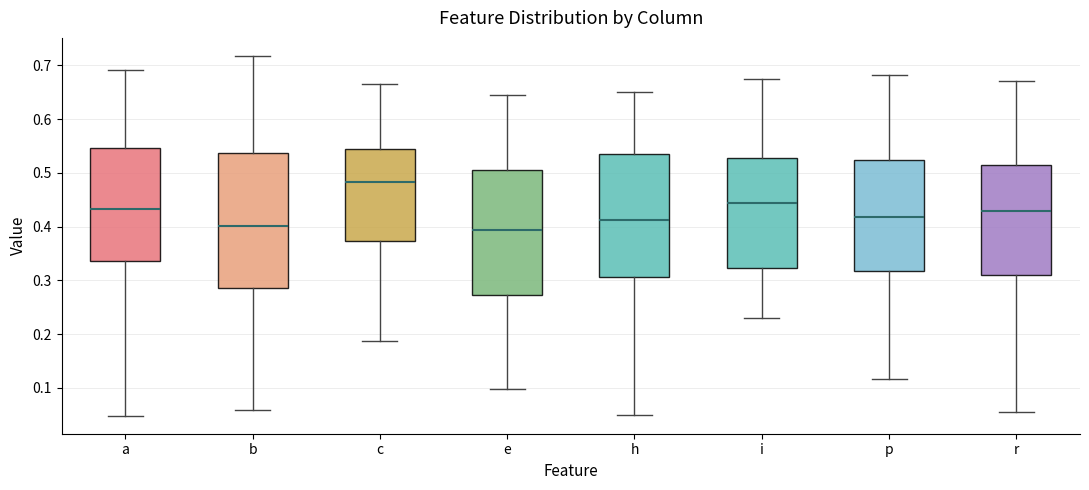

Reading left to right, transcribe this box plot: for each box, give where its median line is, the range the box spans, and where its two whiskers end, as read against the y-axis. The values are not printed on the chart, so give them approximately, as read against the axis.

a: median 0.43, box 0.34 to 0.55, whiskers 0.05 to 0.69
b: median 0.40, box 0.29 to 0.54, whiskers 0.06 to 0.72
c: median 0.48, box 0.37 to 0.54, whiskers 0.19 to 0.67
e: median 0.39, box 0.27 to 0.50, whiskers 0.10 to 0.65
h: median 0.41, box 0.31 to 0.54, whiskers 0.05 to 0.65
i: median 0.44, box 0.32 to 0.53, whiskers 0.23 to 0.68
p: median 0.42, box 0.32 to 0.52, whiskers 0.12 to 0.68
r: median 0.43, box 0.31 to 0.51, whiskers 0.06 to 0.67